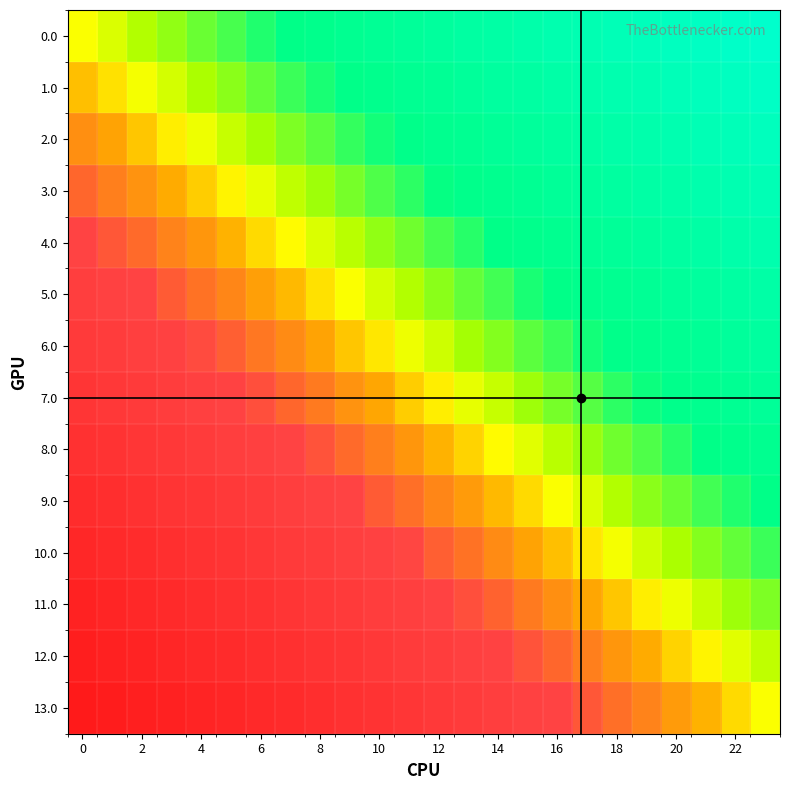

At how many categories does at least one series exceed 0?

23